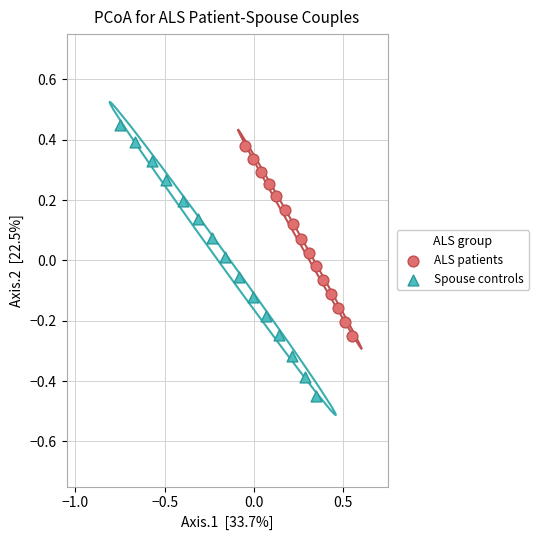

Which series reaches the minimum Y coordinate?

Spouse controls